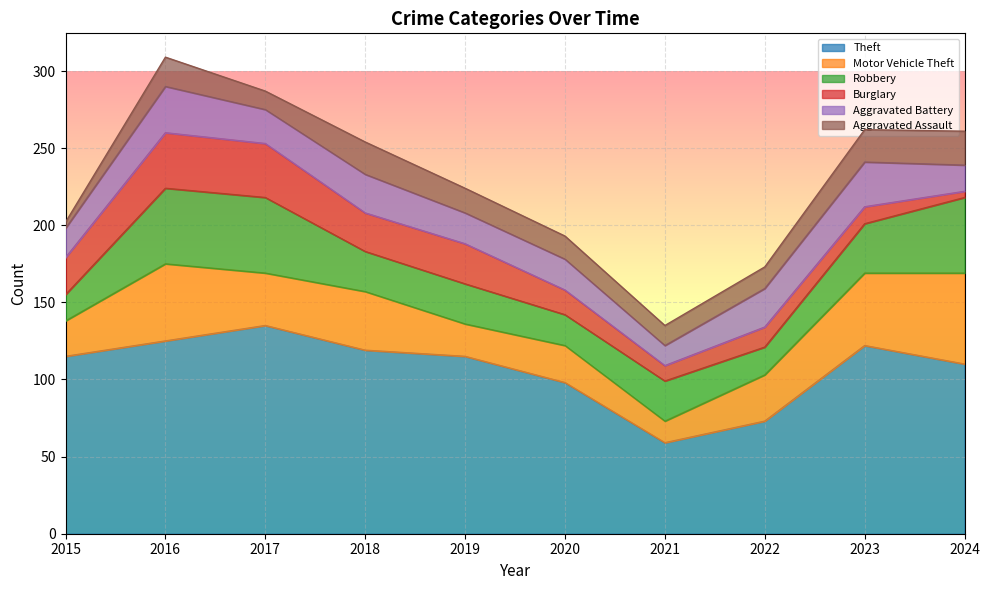

Is the value of Motor Vehicle Theft at 2019 greater than the value of Aggravated Assault at 2015?

Yes